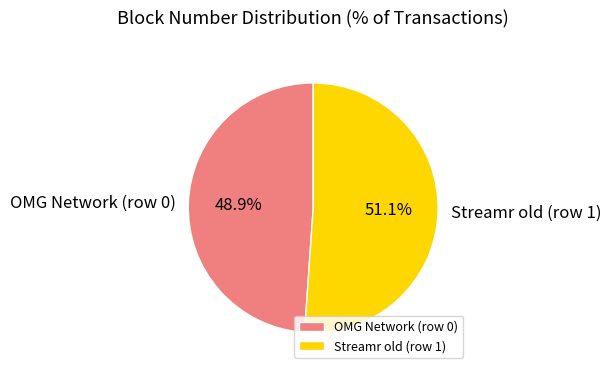

Is it true that Streamr old (row 1) is 51% of the pie?

True